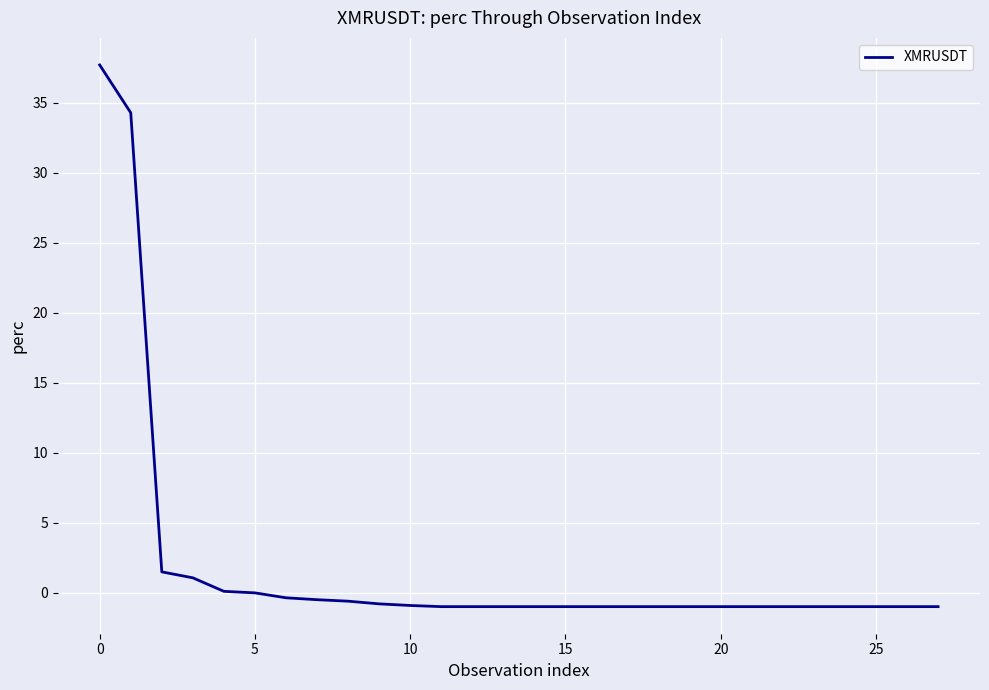

What is the minimum value shown in the chart?

-1.0